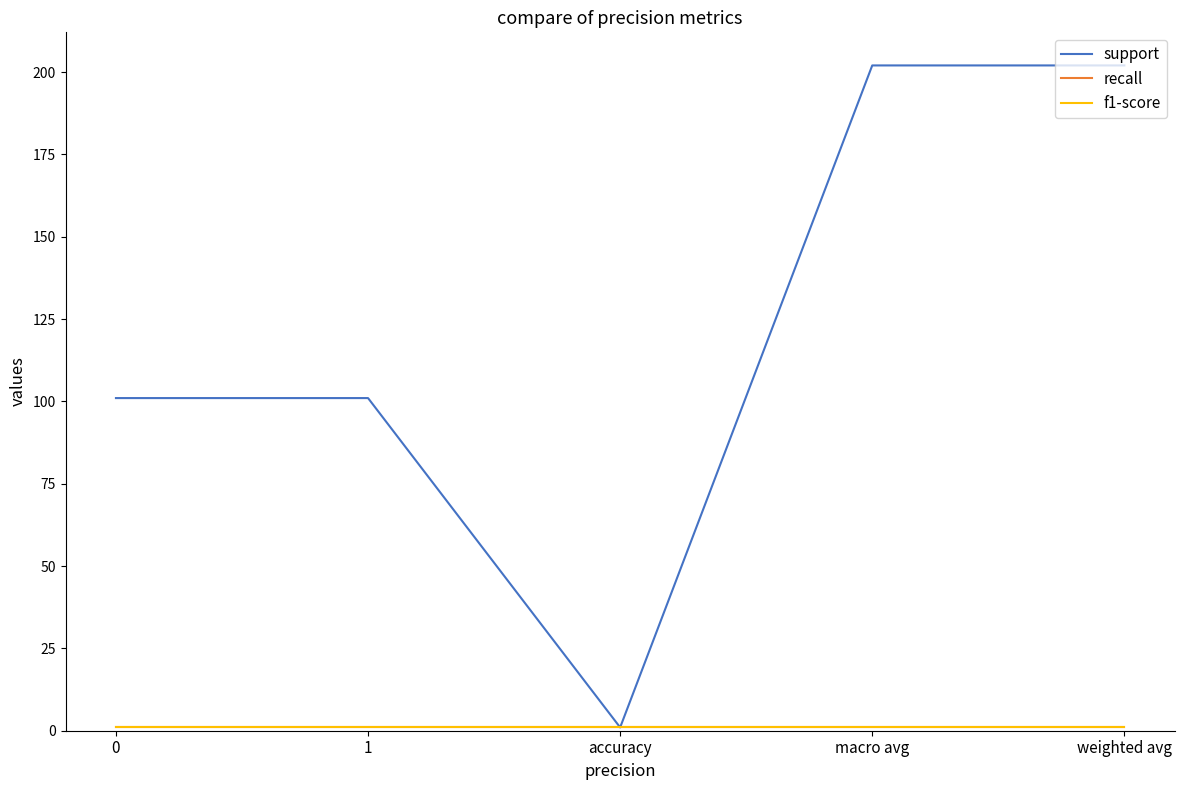

Does the chart display data point markers on the line(s)?

No